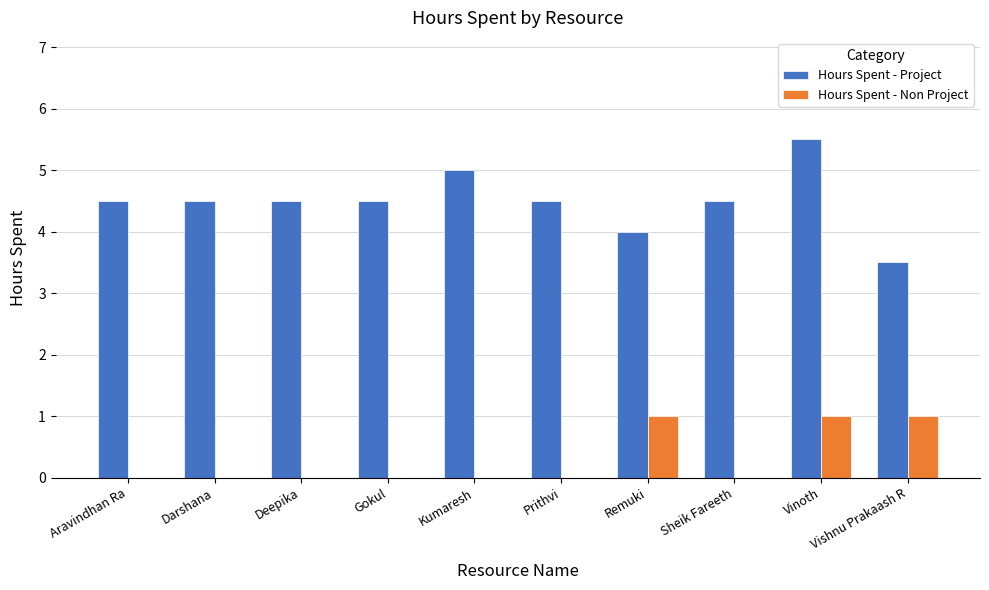

Which series has the widest spread of values?

Hours Spent - Project